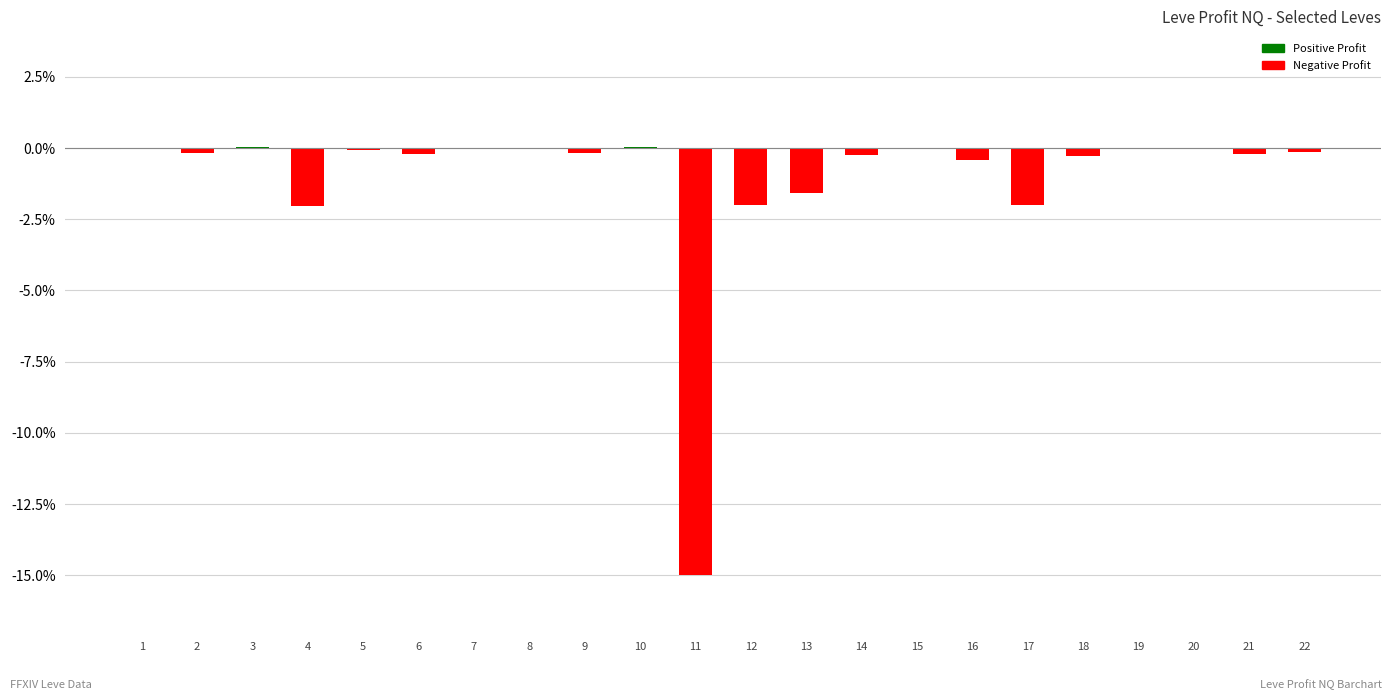

True or false: the data shows -2.0 at 12.

True